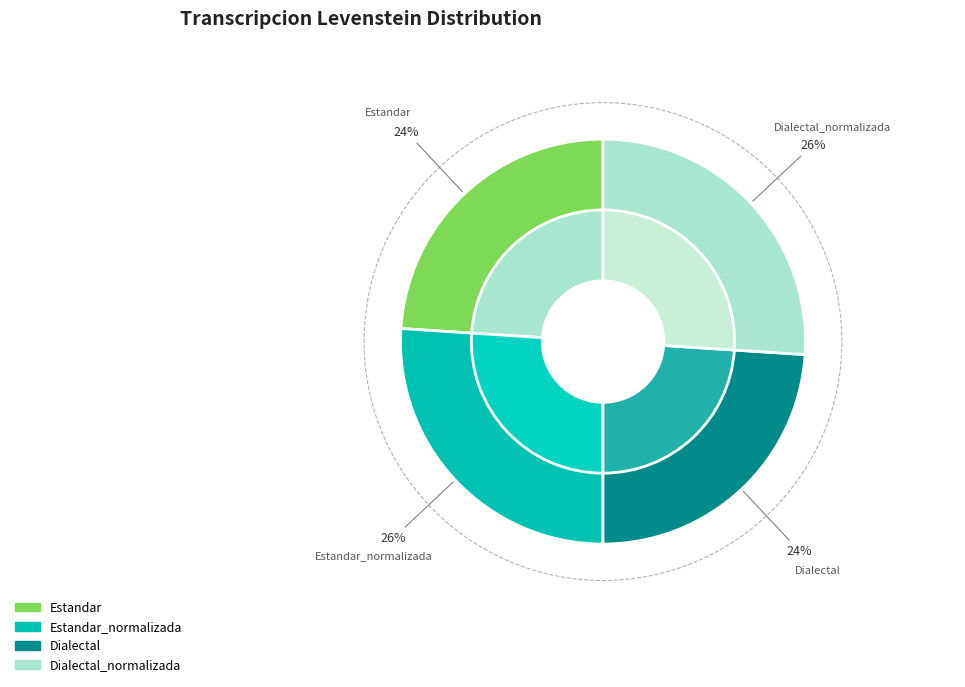

Is it true that Dialectal_normalizada is 20% of the pie?

False